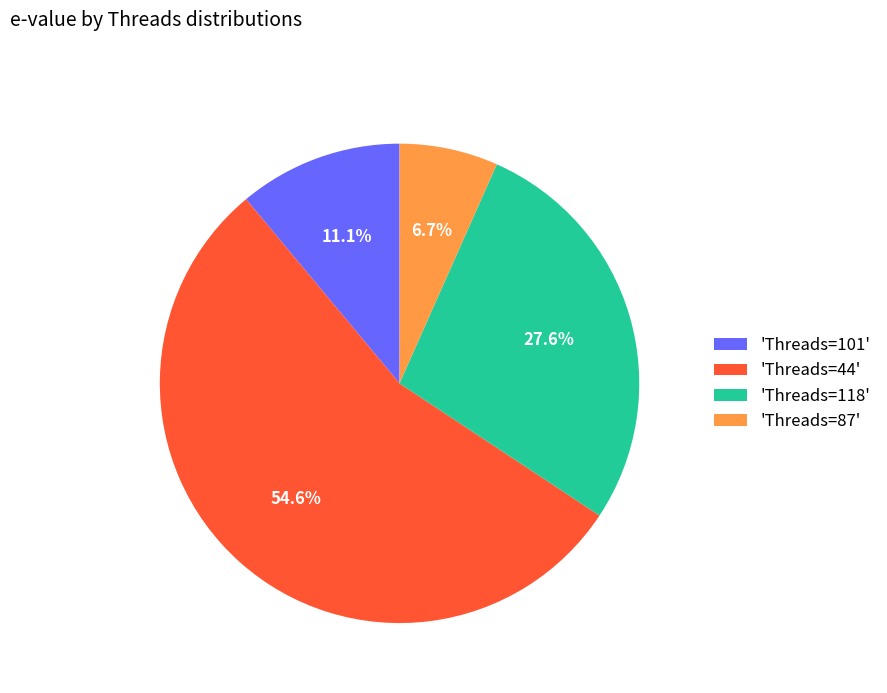

What percentage do 'Threads=101' and 'Threads=118' together represent?

38.7%